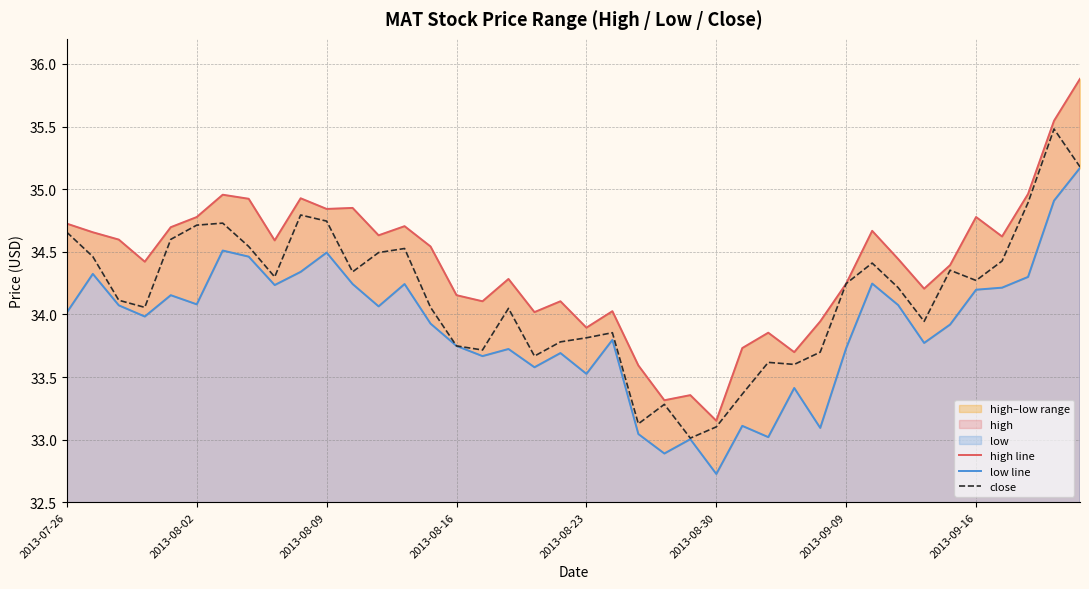

True or false: close has more than 0 interior local peaks.

True